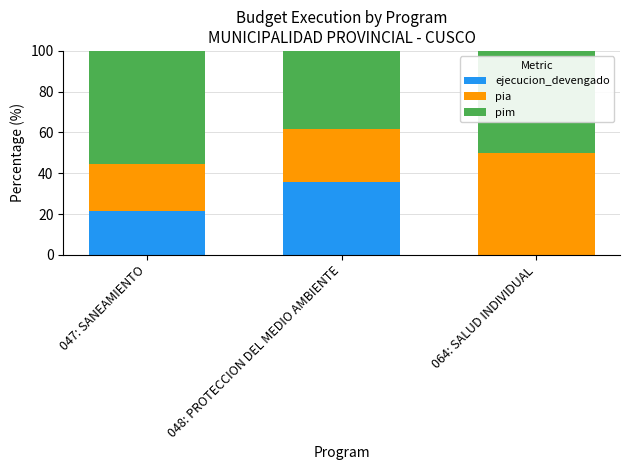

What is the total value across all series at 048: PROTECCION DEL MEDIO AMBIENTE?

100.0